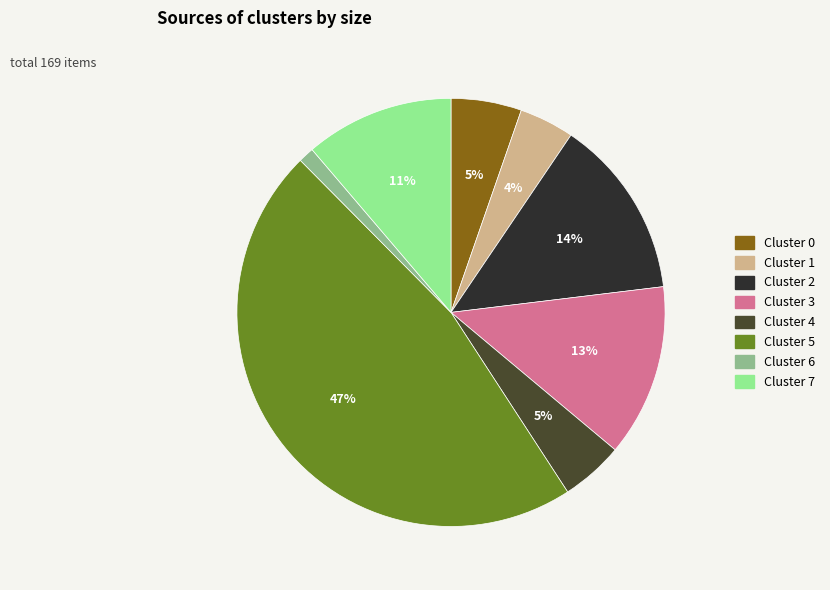

Which slice is the largest?

Cluster 5